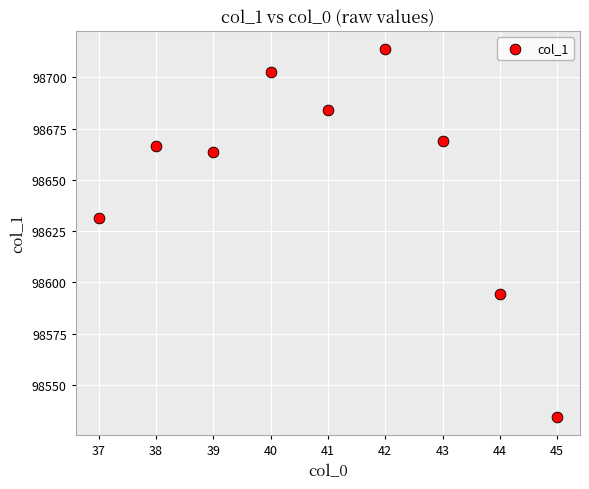

What Y value in the scatter plot is closest to 98624?

98631.6